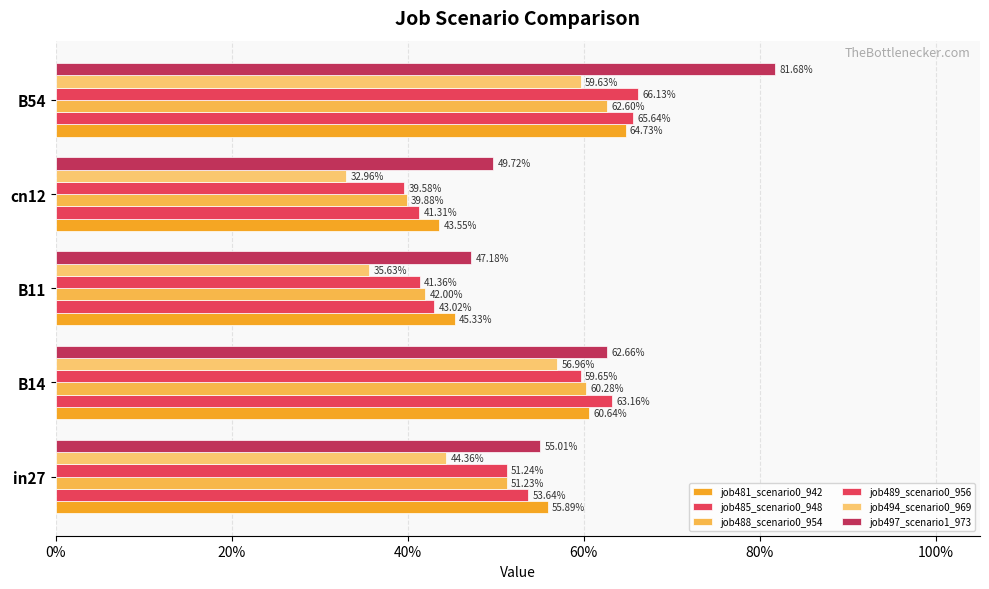

How many bars are there in each group?

6